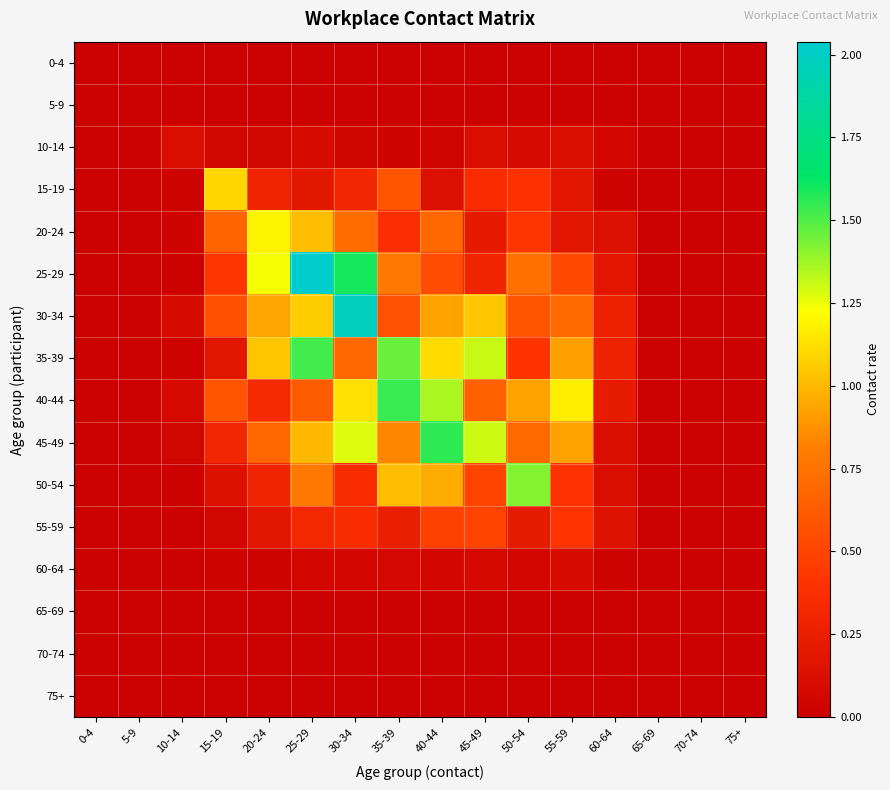

What is the greatest value displayed?

2.0